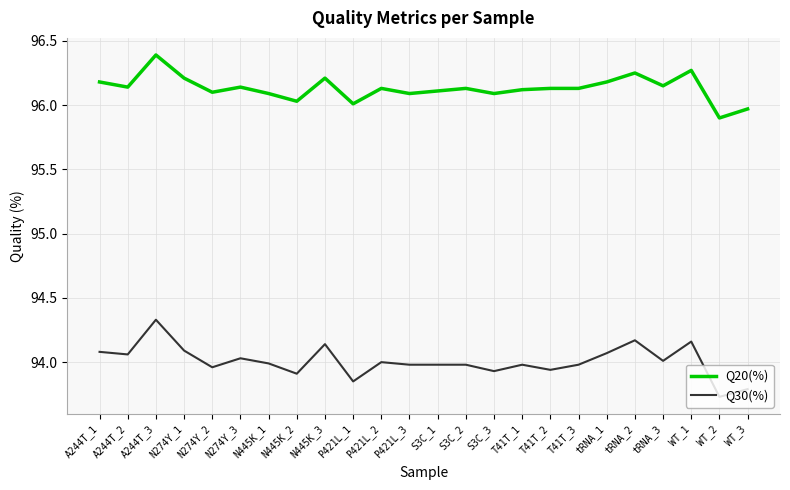

At which category does the chart reach its peak across all series?

A244T_3